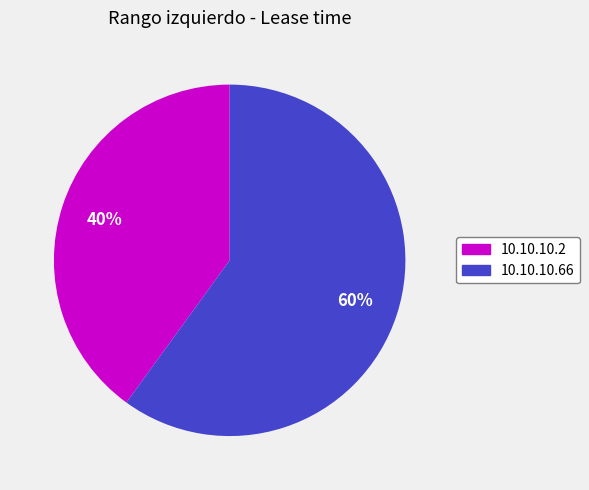

Which slice is the smallest?

10.10.10.2